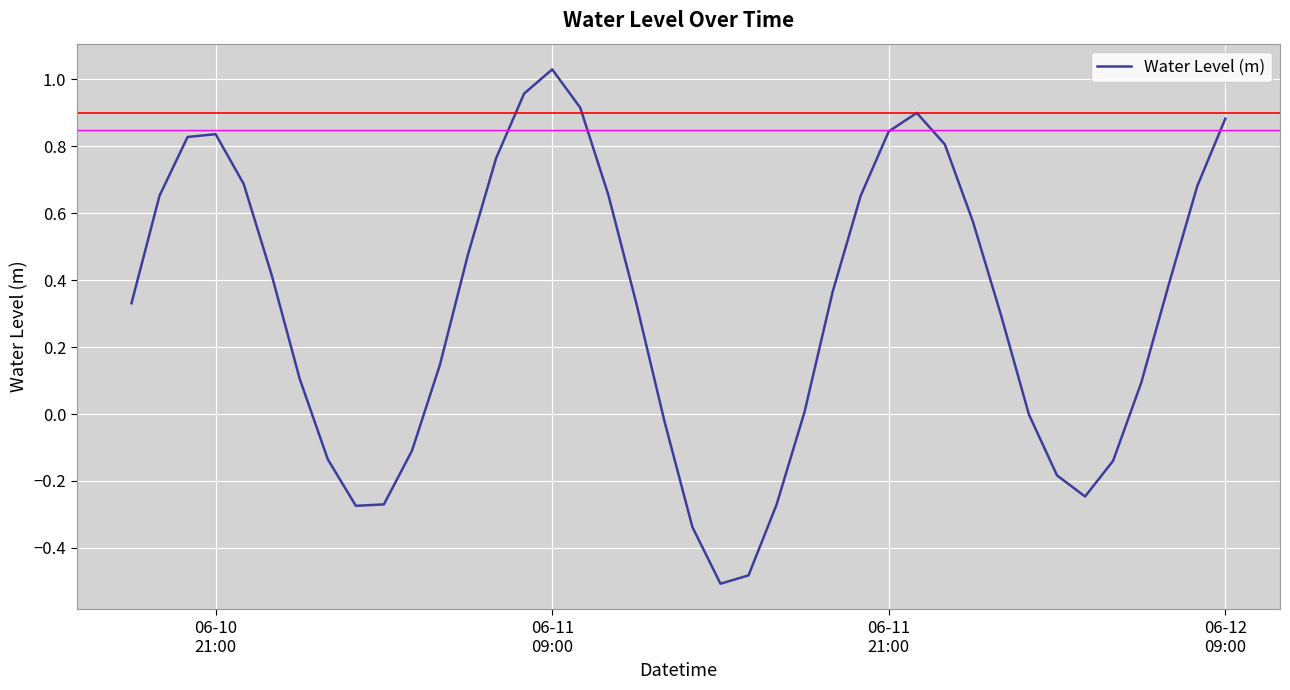

What is the difference between the maximum and minimum values?

1.5